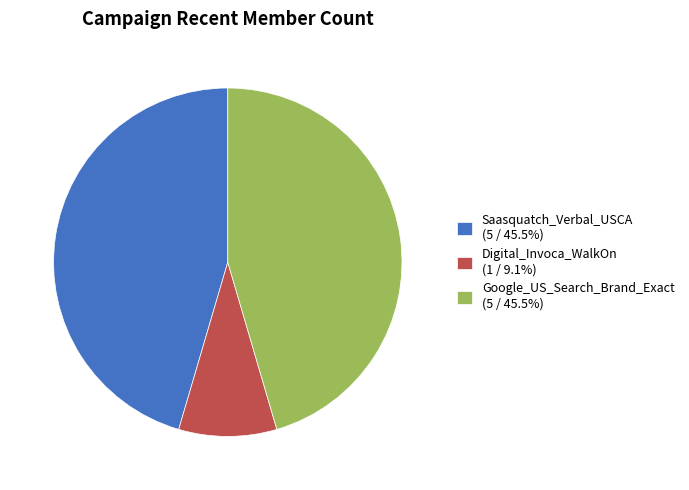

Combined, do Saasquatch_Verbal_USCA (5 / 45.5%) and Digital_Invoca_WalkOn (1 / 9.1%) account for over 50%?

Yes